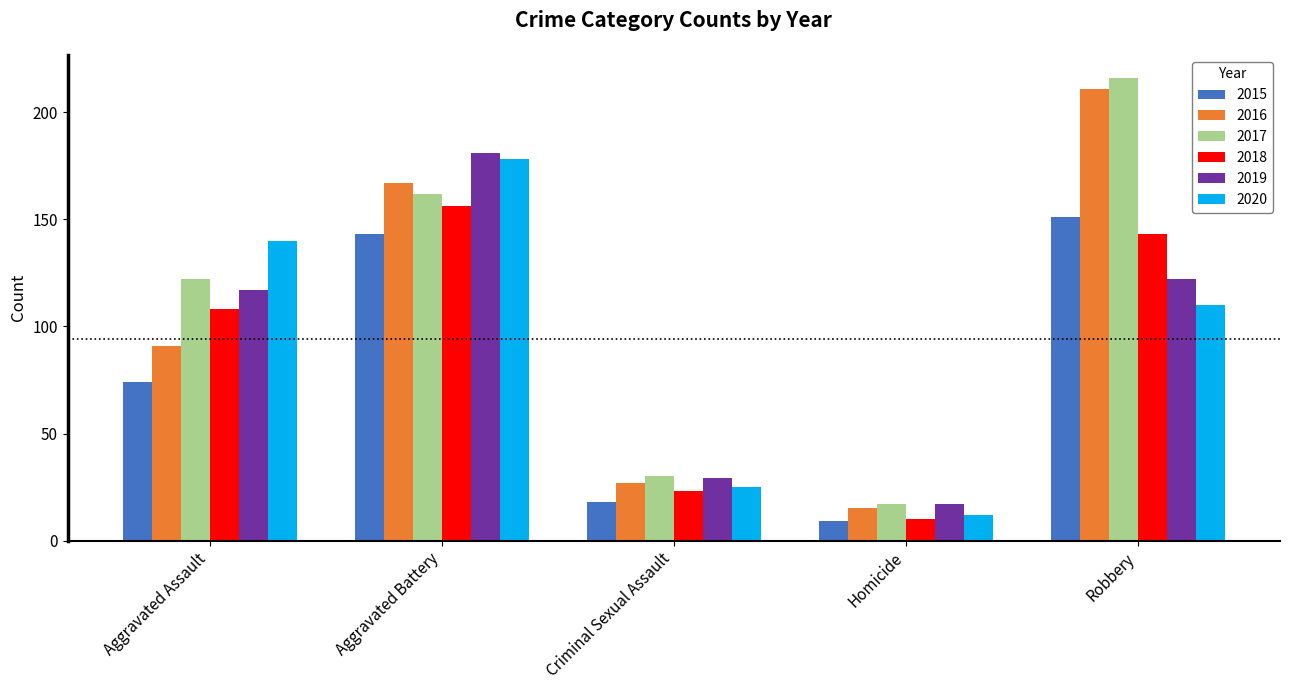

The 2018 series shows 72 at Aggravated Assault. True or false?

False